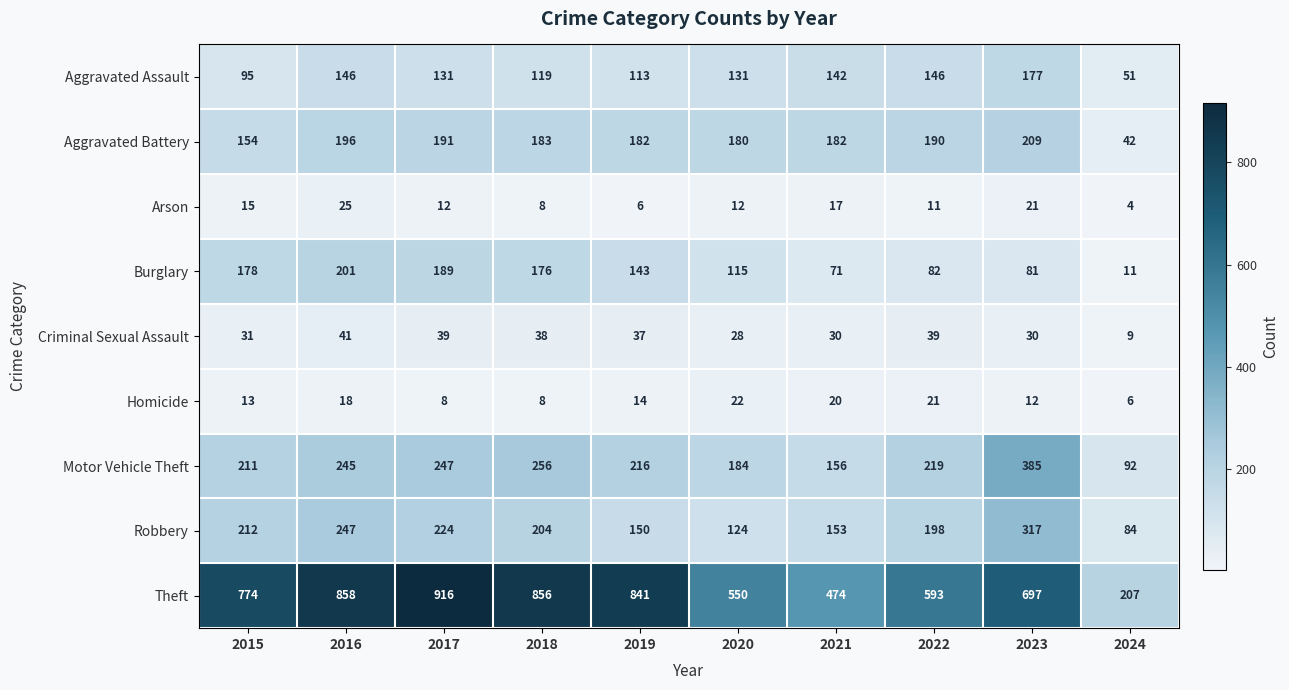

List the series in order of their peak value, highest first.

Theft, Motor Vehicle Theft, Robbery, Aggravated Battery, Burglary, Aggravated Assault, Criminal Sexual Assault, Arson, Homicide